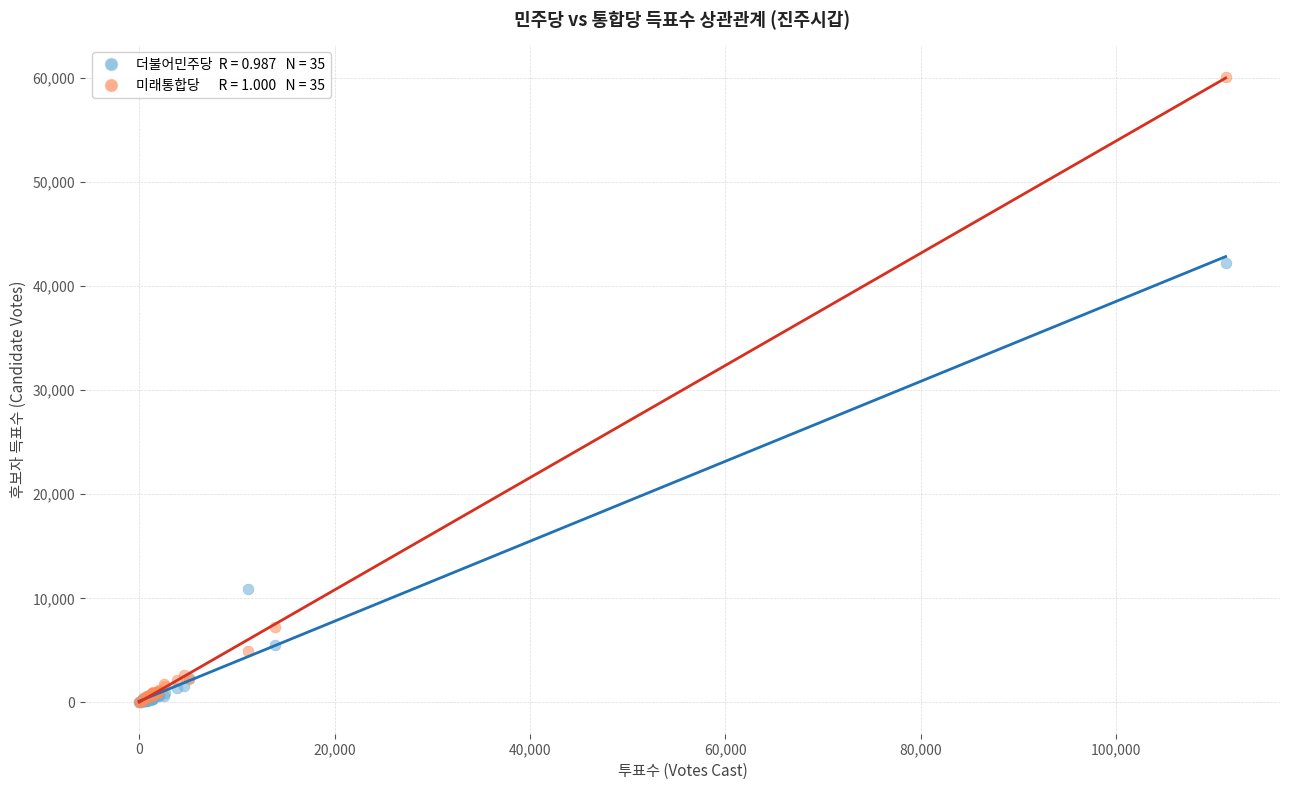

Across all series, what Y value is closest to 30056?

42241